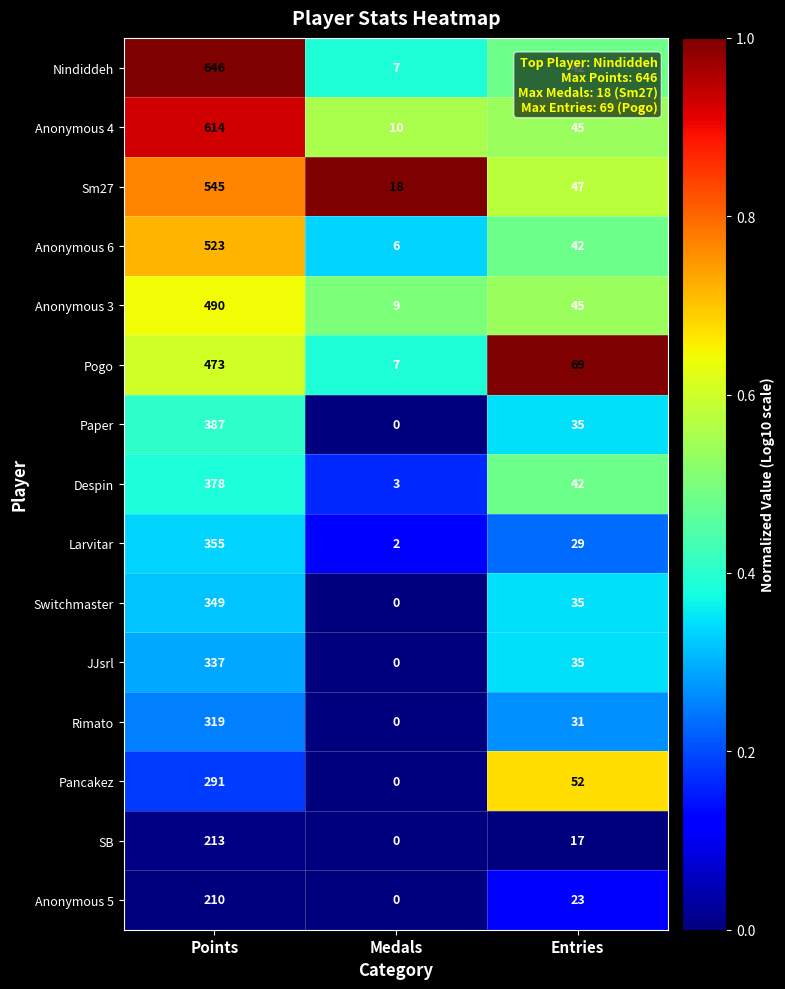

The Despin series shows 3 at Medals. True or false?

True